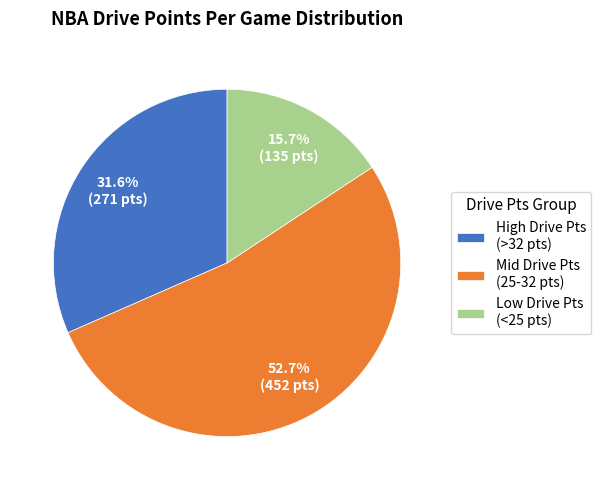

How much of the chart is everything except Mid Drive Pts (25-32 pts)?

47.3%